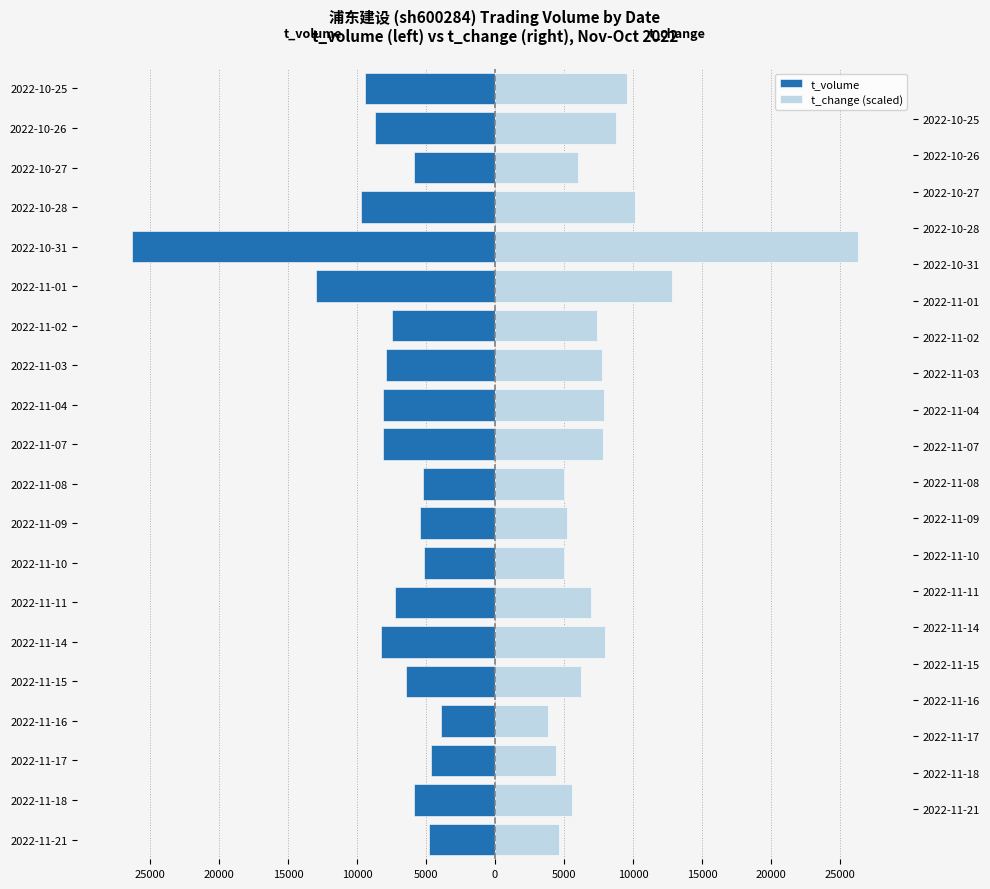

What is the average value of the t_change (scaled) series?

7973.0